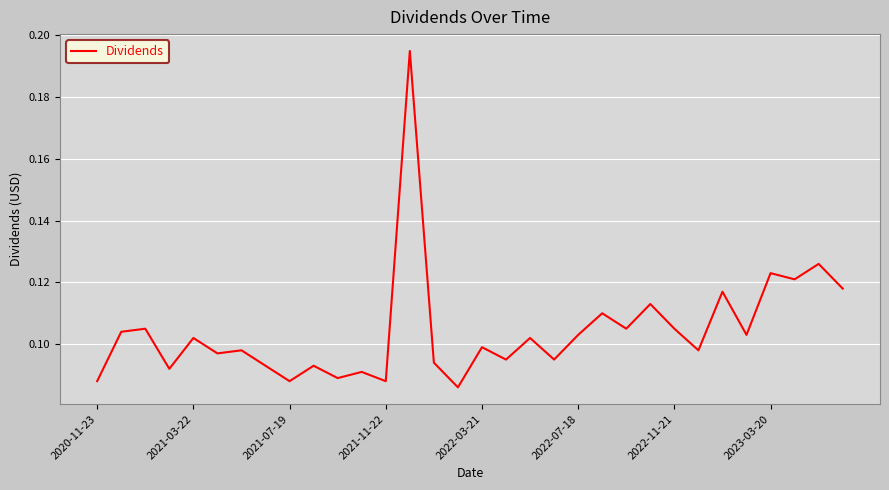

What is the value of the 14th point from the left?

0.2